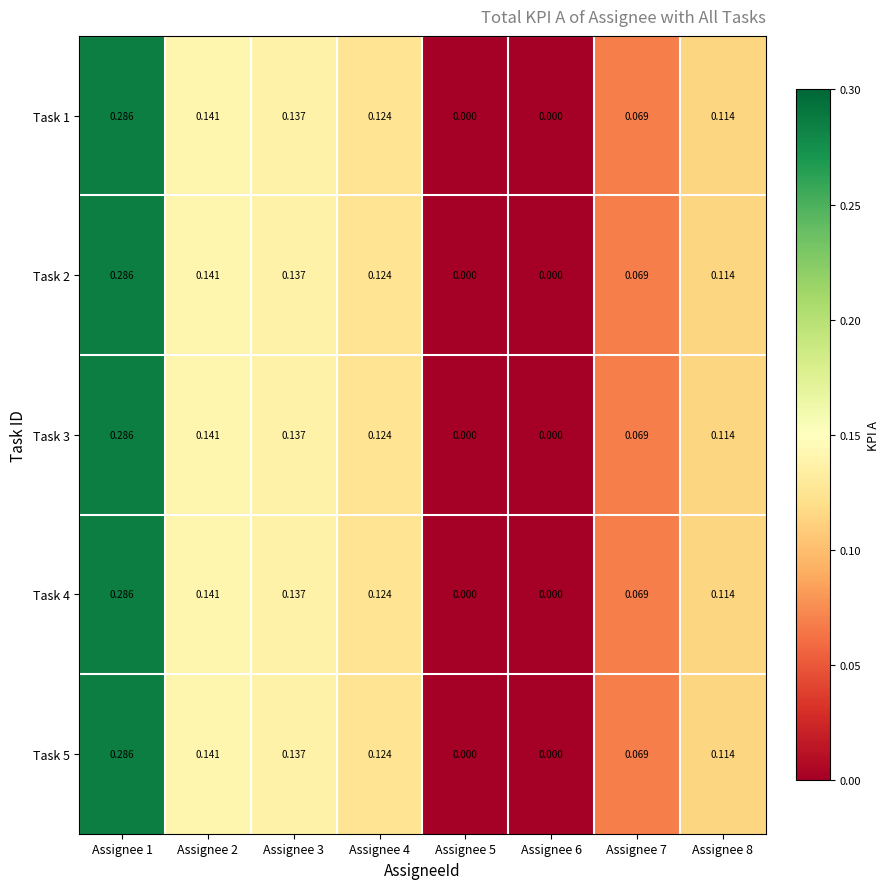

Is the value of Task 5 at Assignee 6 greater than the value of Task 1 at Assignee 7?

No